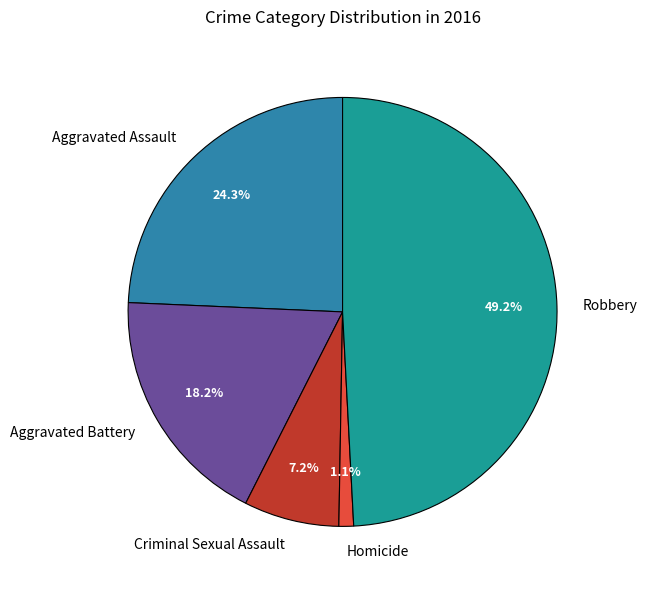

Which slice is the largest?

Robbery